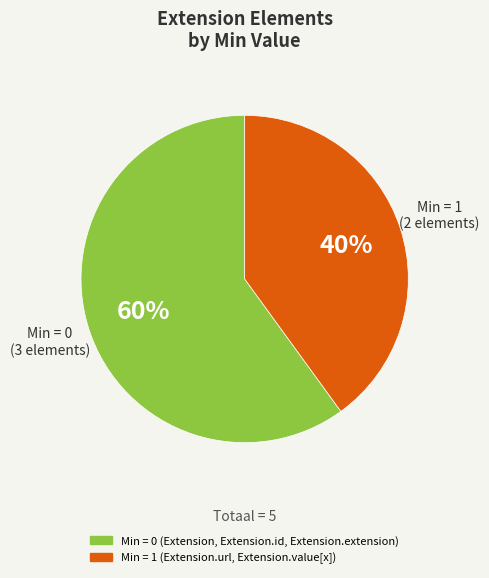

Do Min = 0 (3 elements) and Min = 1 (2 elements) together represent more than half of the pie?

Yes